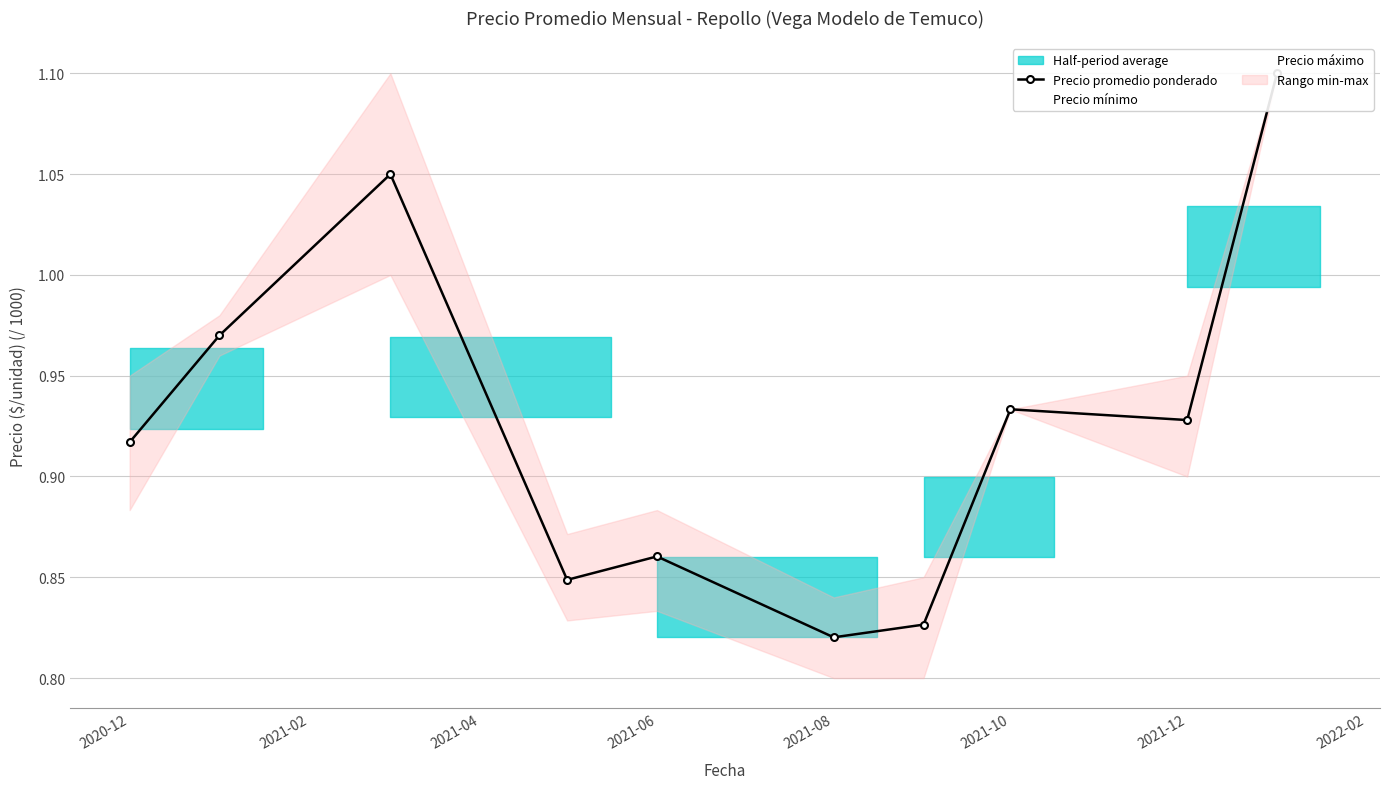

What is the difference between the second highest and second lowest values in the Precio promedio ponderado series?

0.2